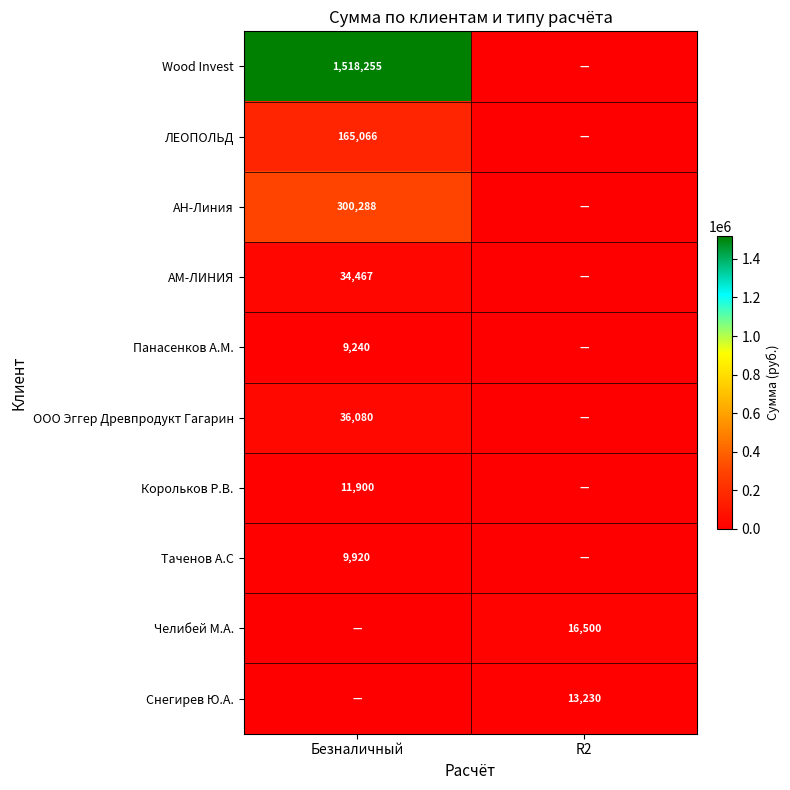

The Wood Invest series shows 590851 at Безналичный. True or false?

False